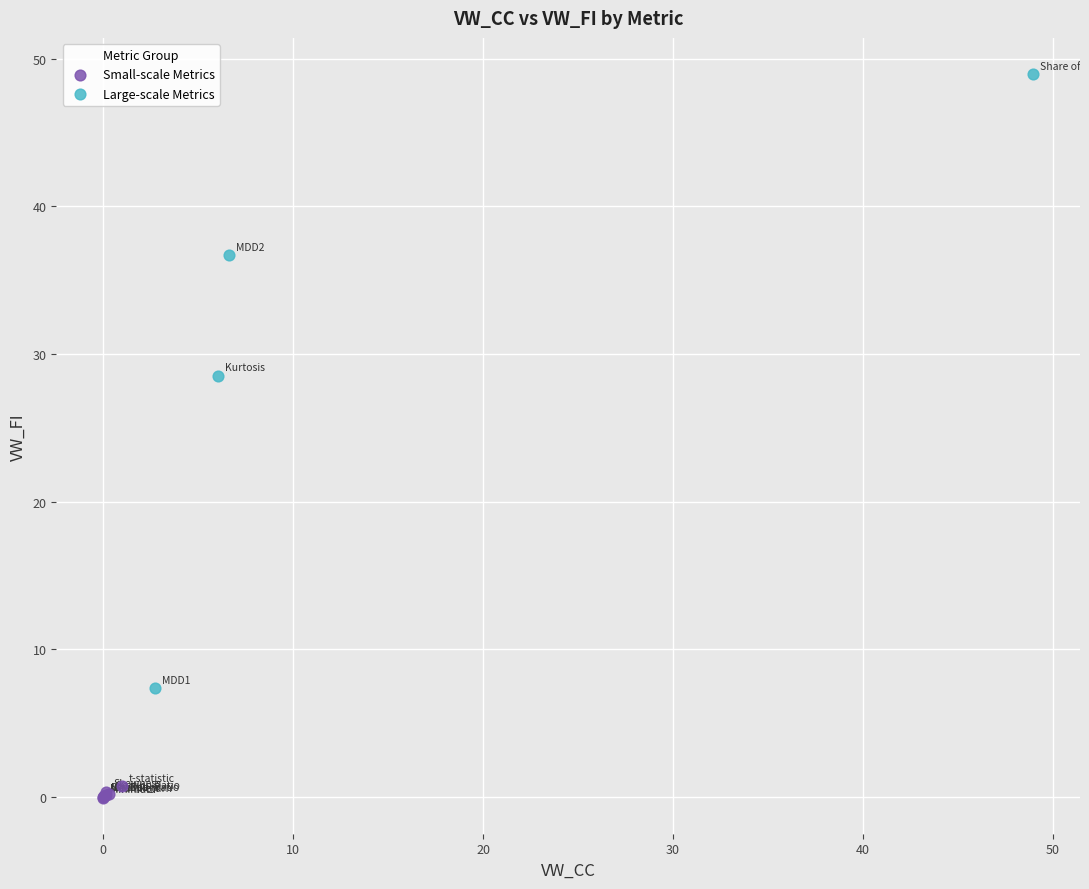

What are all the series names shown in the legend?

Small-scale Metrics, Large-scale Metrics